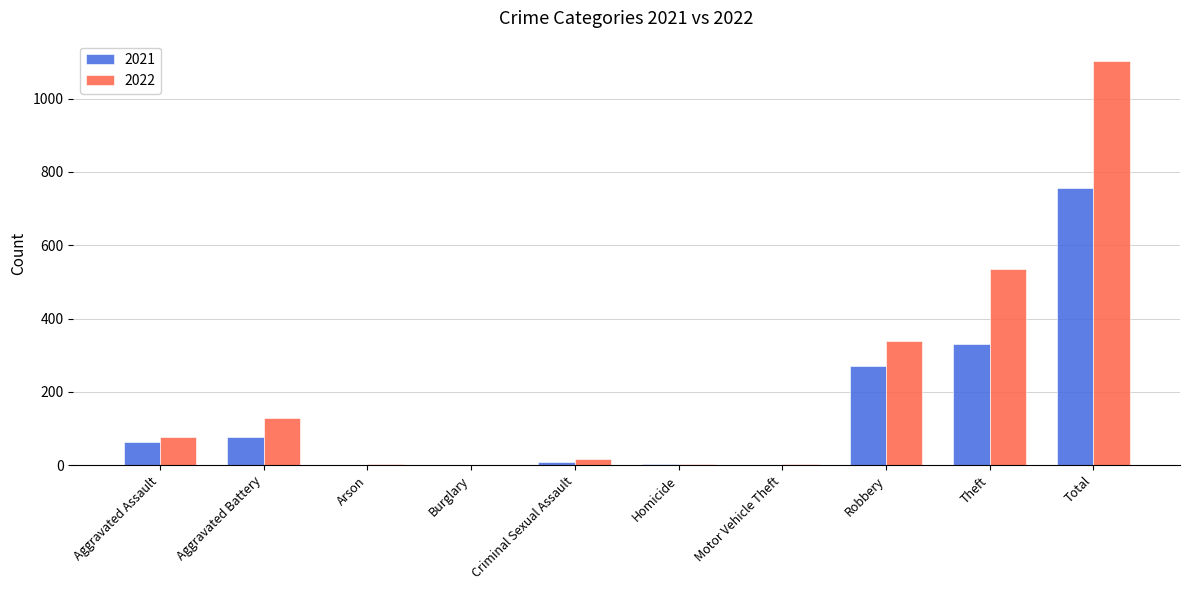

What is the average value of the 2022 series?

221